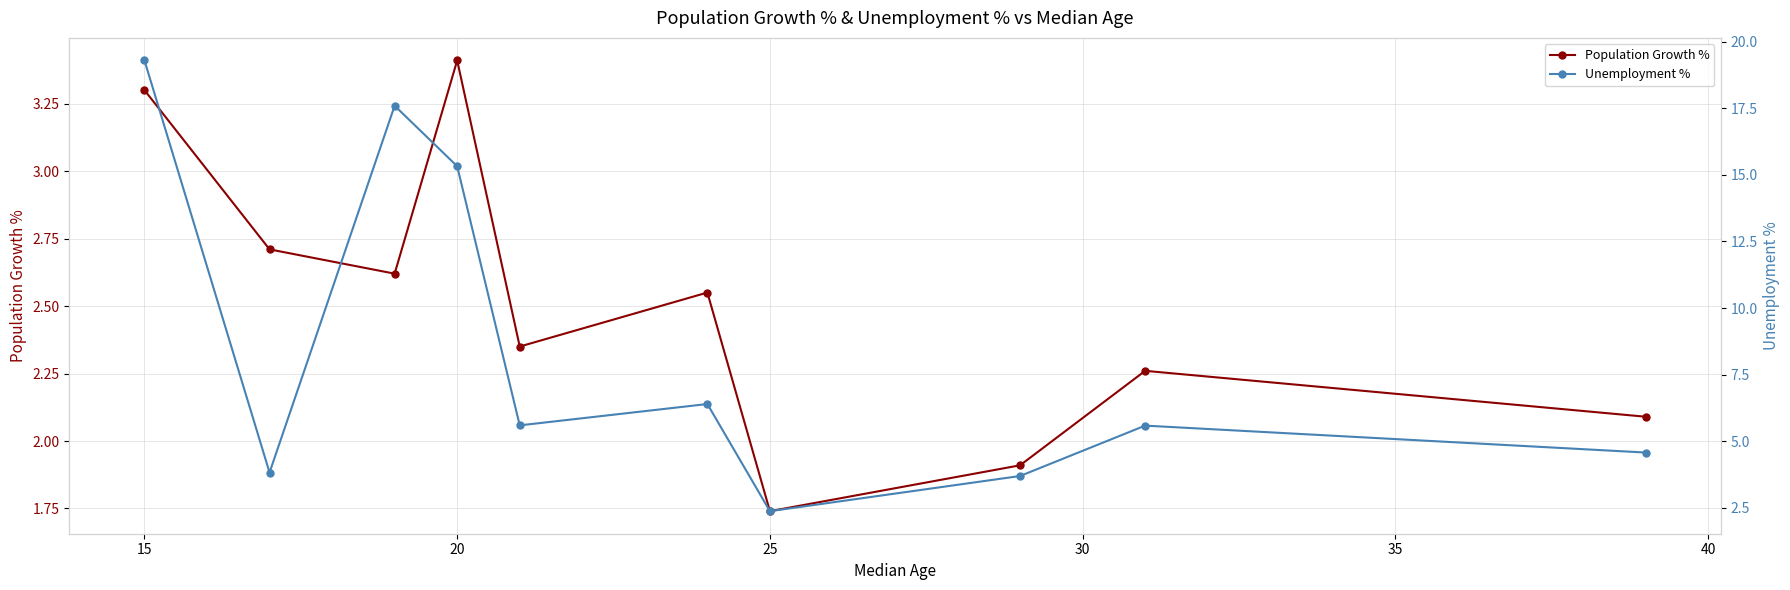

True or false: Population Growth % has more than 2 interior local peaks.

True